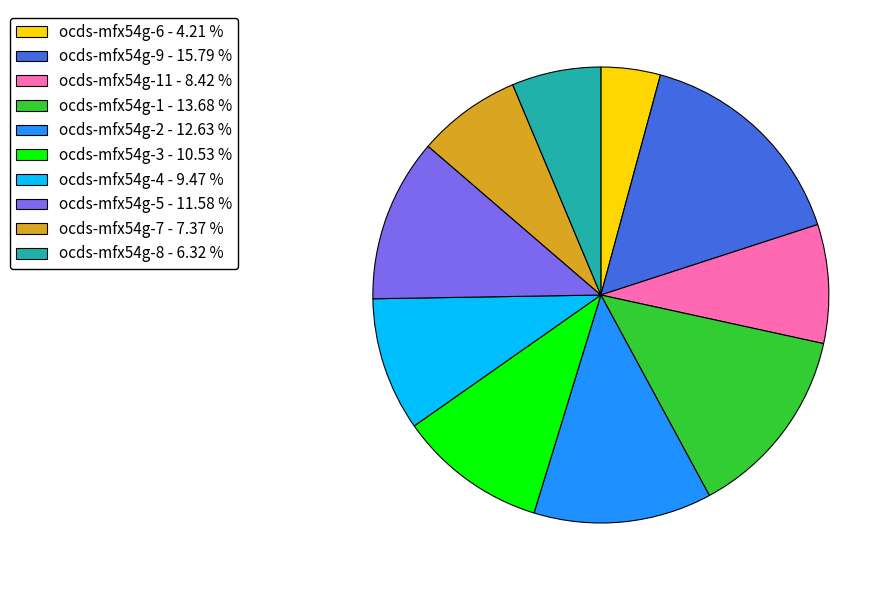

How many slices are in this pie chart?

10